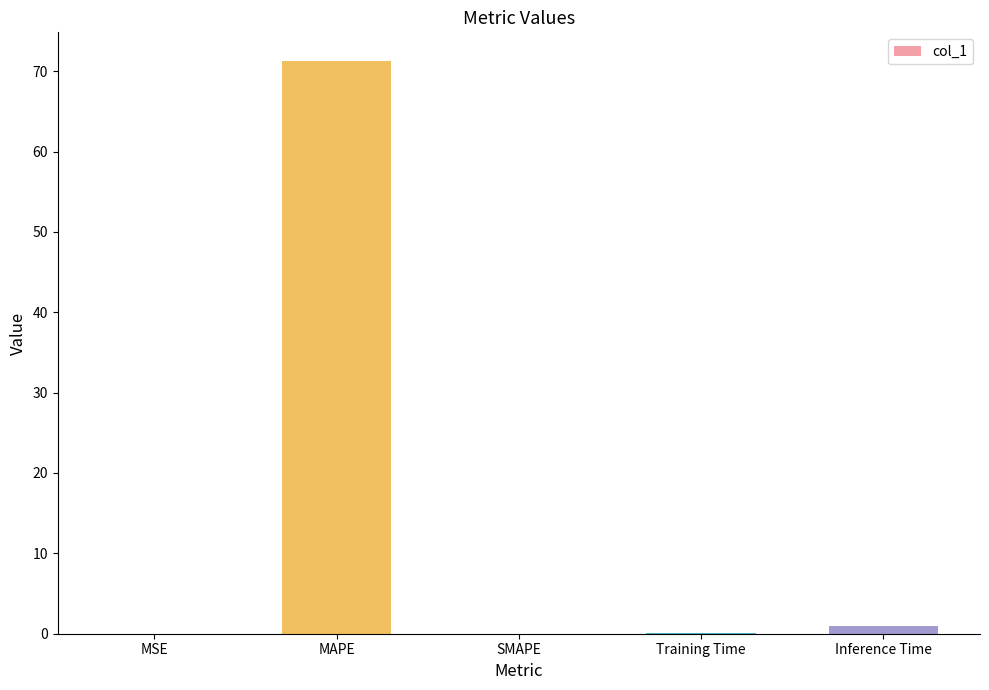

What is the sum of all values?

72.4